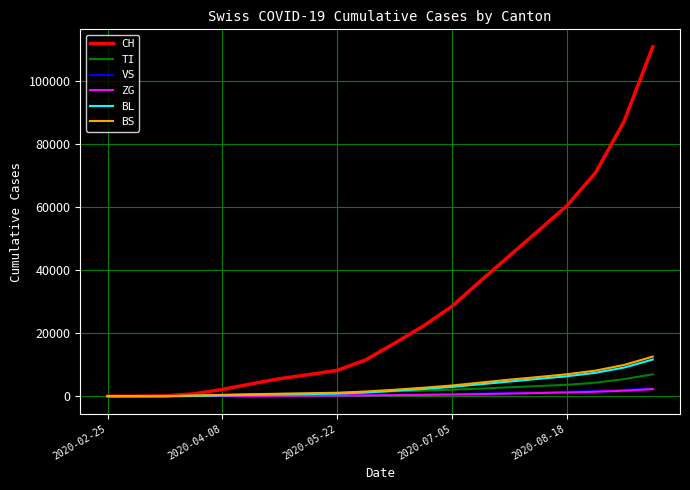

What is the greatest value displayed?

110673